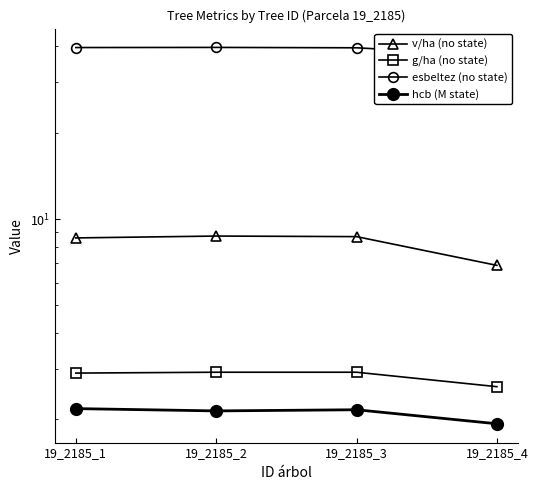

Is this an area chart (filled region under the line)?

No